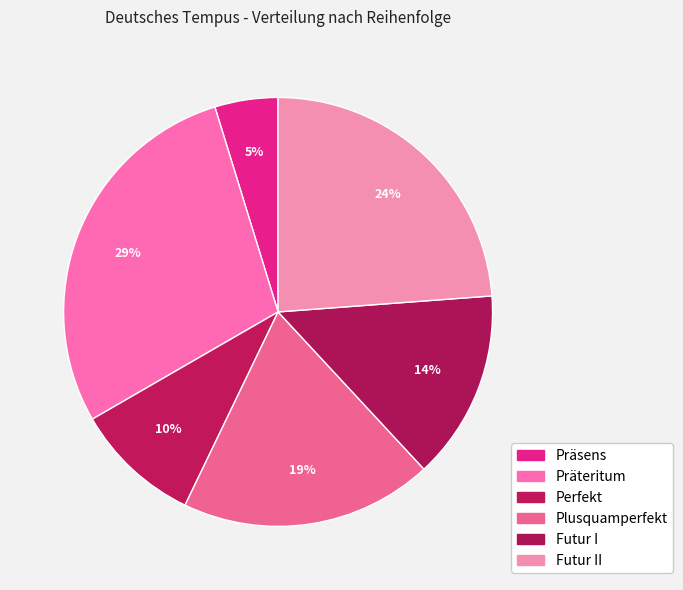

What percentage is the Präteritum slice, to the nearest percent?

29%